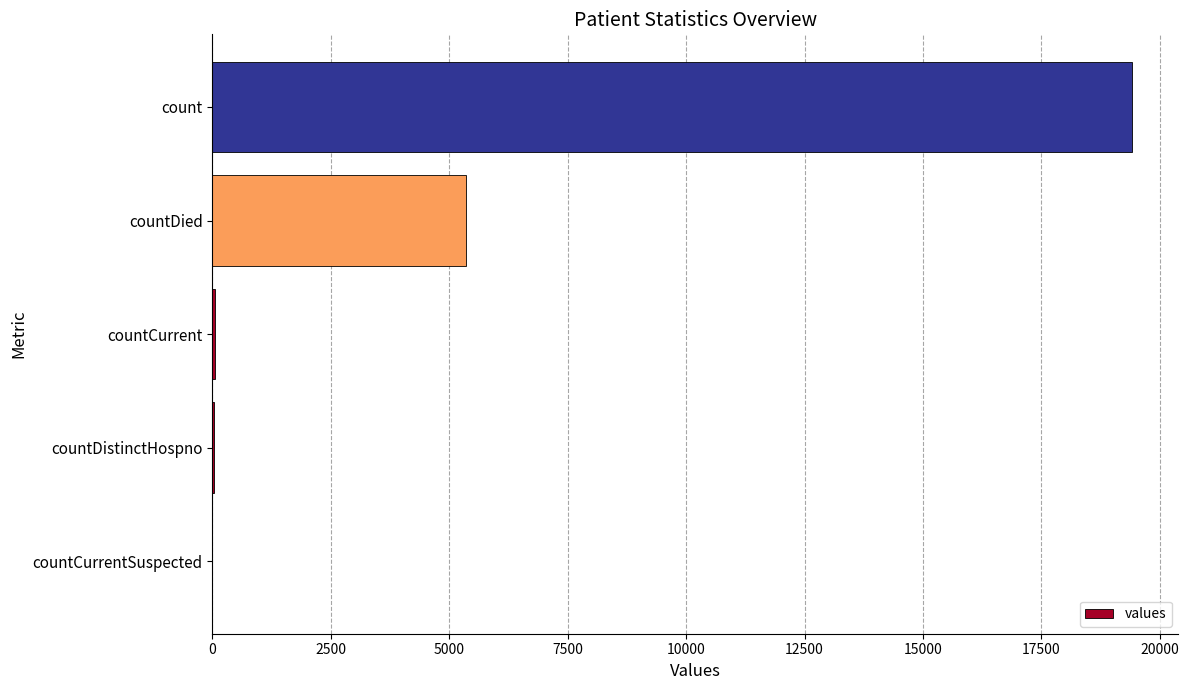

What is the sum of all values?

24875